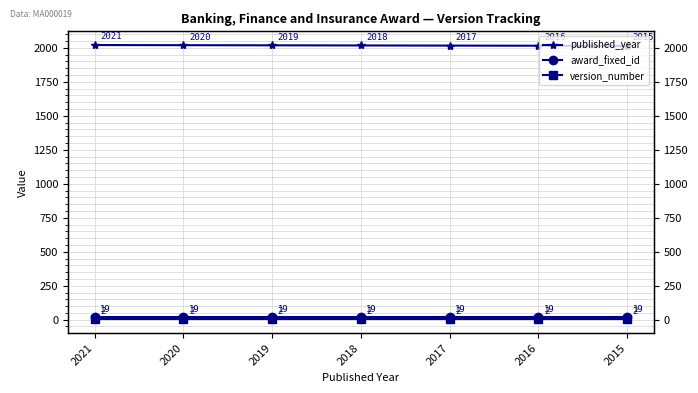

At which label does award_fixed_id reach its peak?

2021